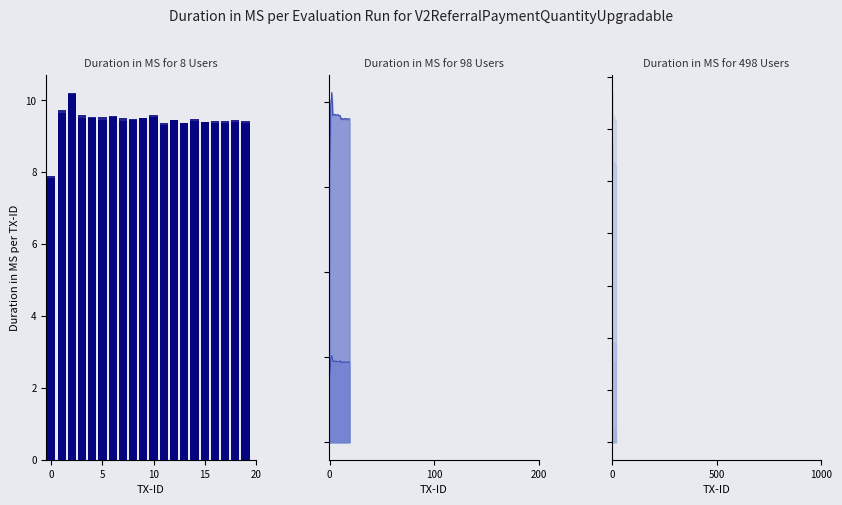

What is the label of the 1st bar from the right?

19